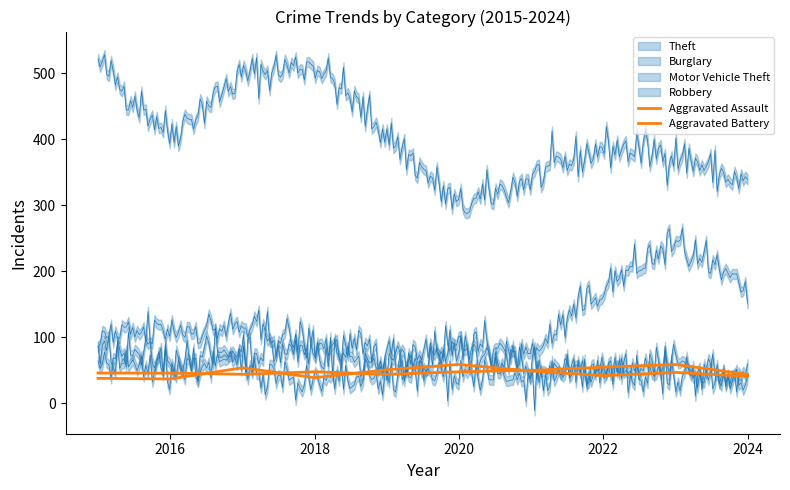

The value of Burglary at 2021 is 57. True or false?

True